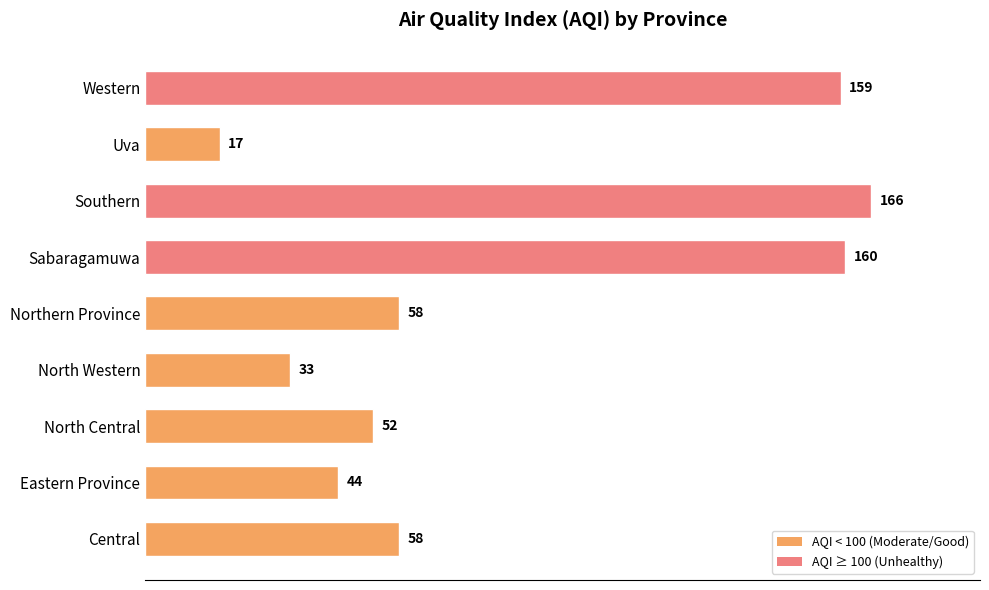

Reading bottom to top, list all the values displayed in this chart.

58	44	52	33	58	160	166	17	159